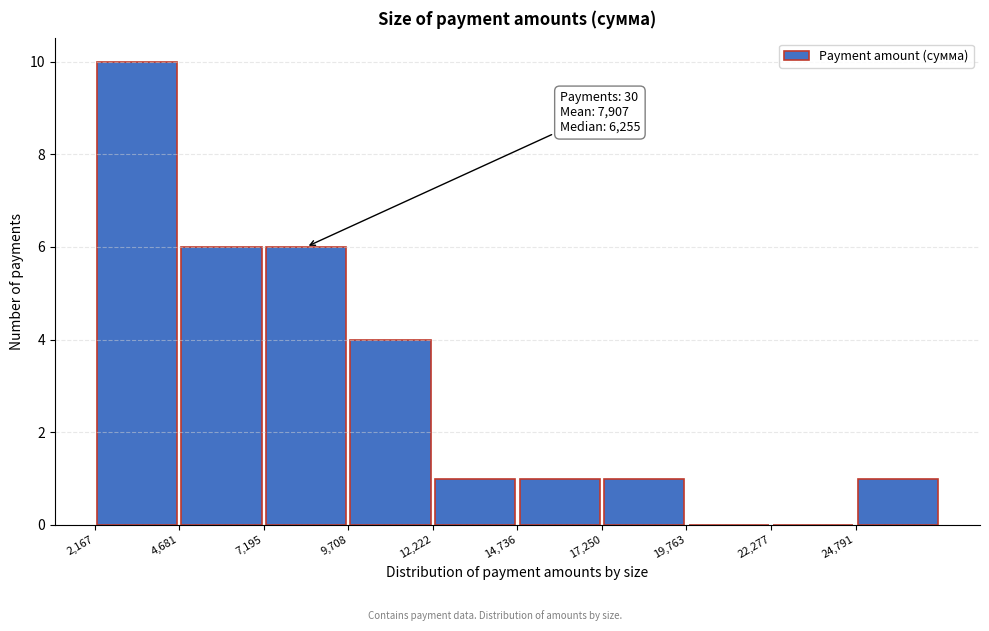

Which range on the x-axis has the tallest bar?

2000 to 4500